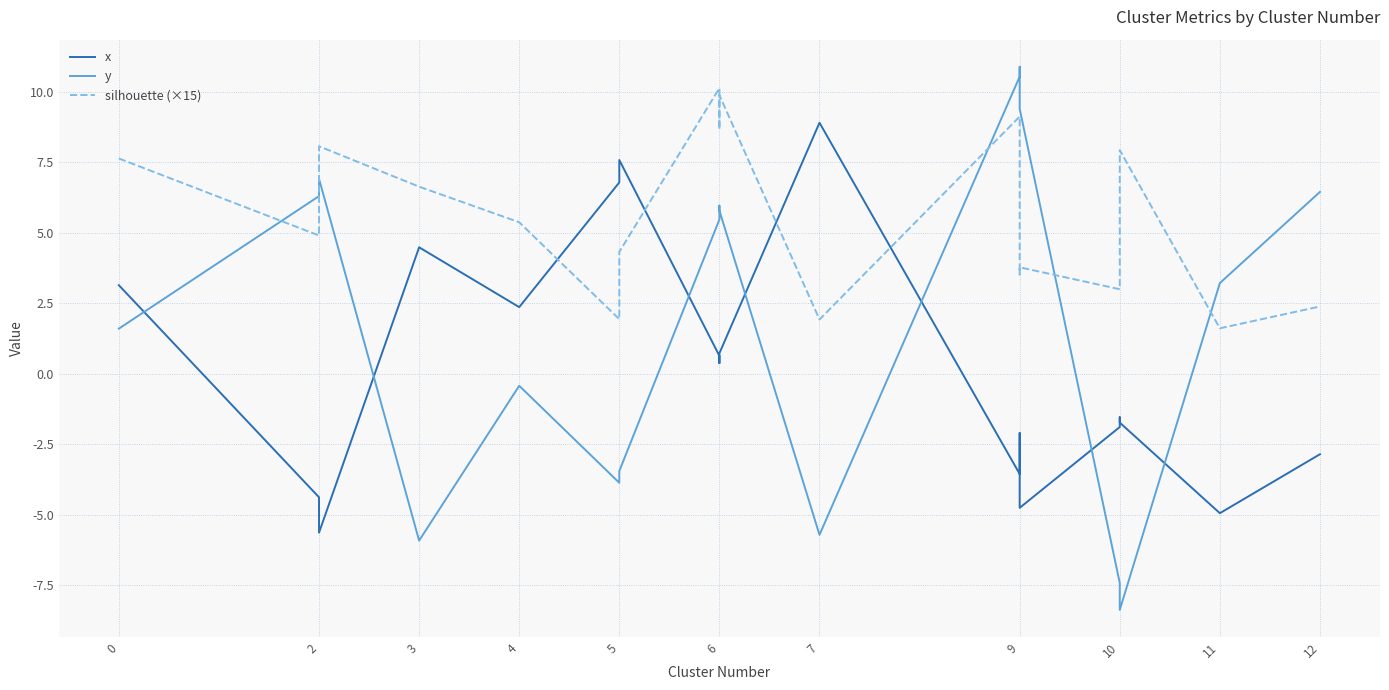

True or false: silhouette (×15) and y cross at least once.

True